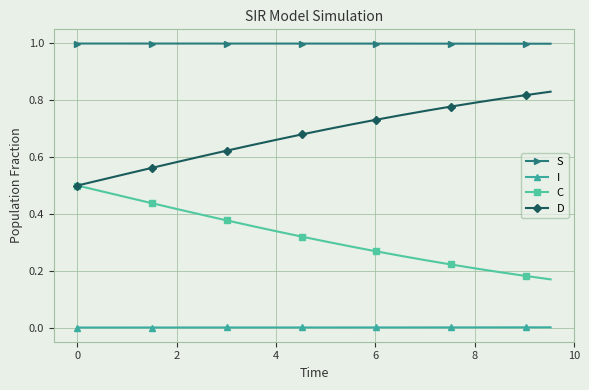

What is the greatest value displayed?

1.0